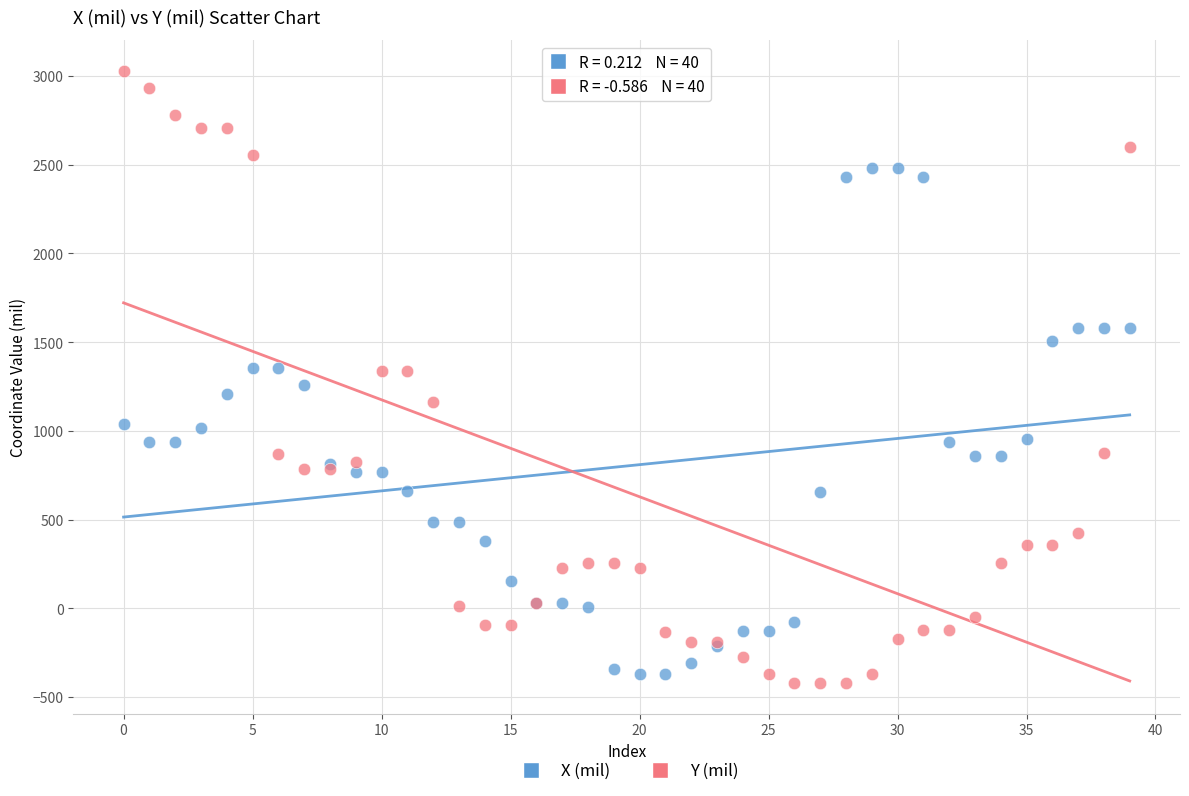

Which series has the largest Y range (max minus min)?

Y (mil)